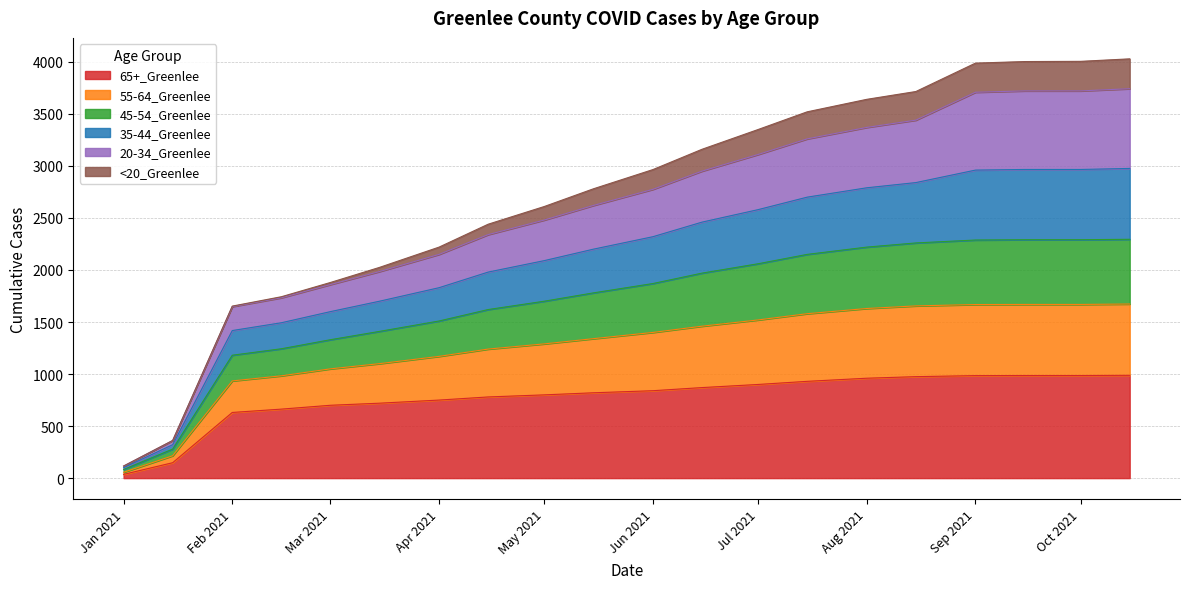

What is the total value across all series at Jul 2021?

3350